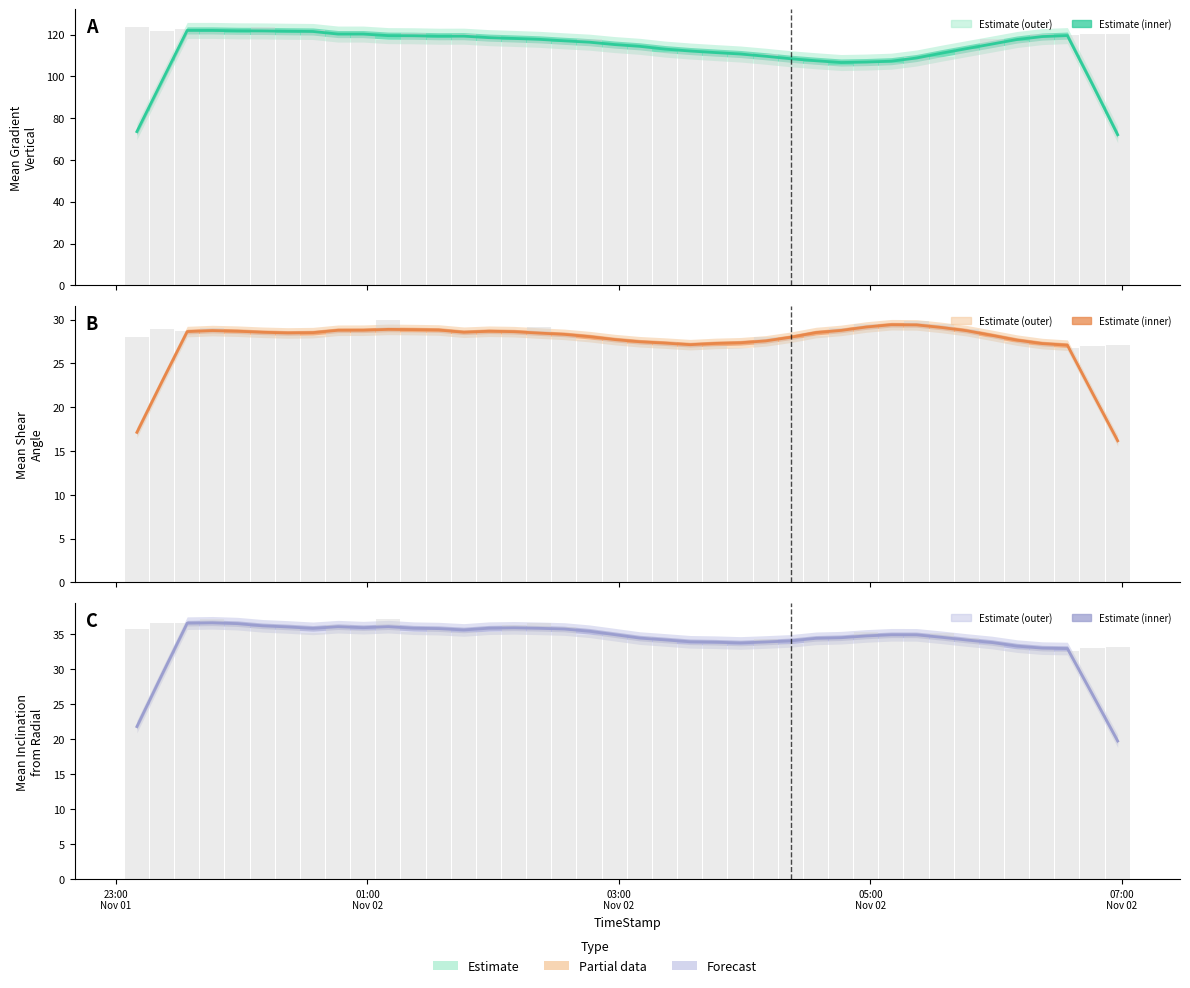

Is it true that Mean Gradient Vertical (raw) equals 72.1 at 38?

False